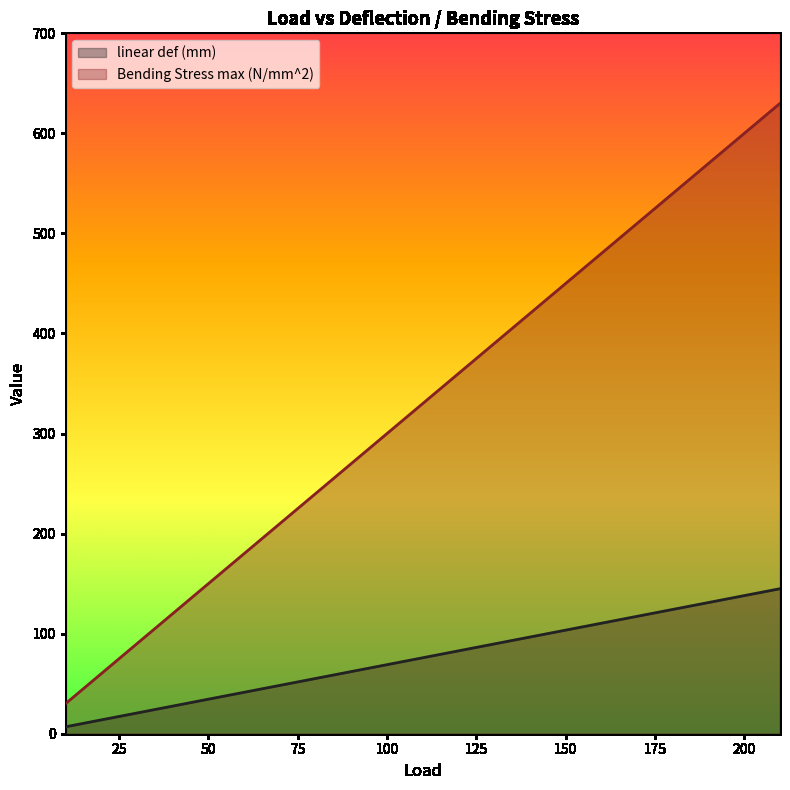

What is the spread (max minus min) of values at 30?

69.3